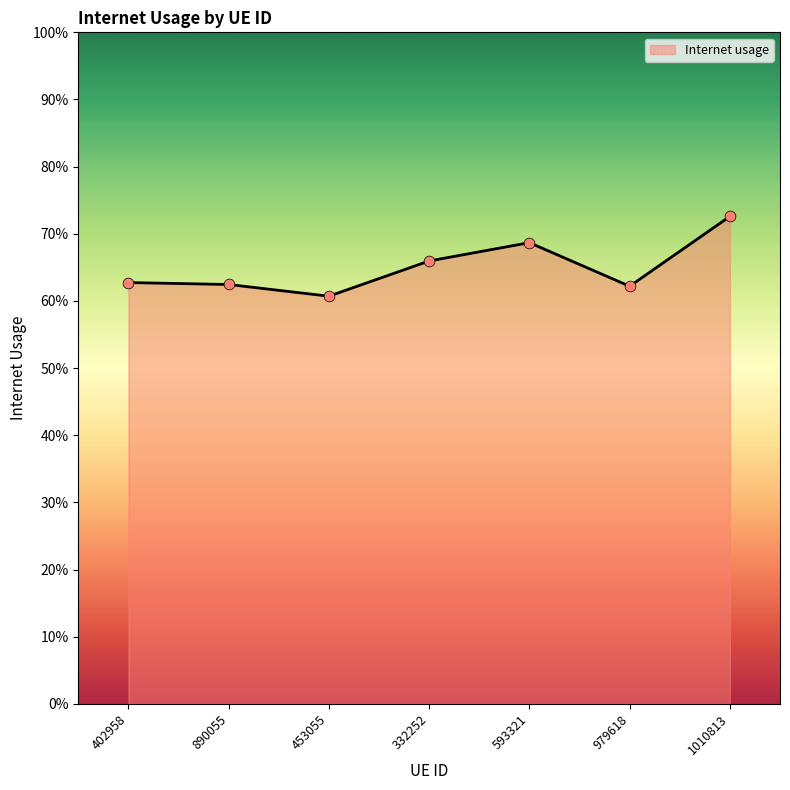

Between 593321 and 979618, which is larger?

593321